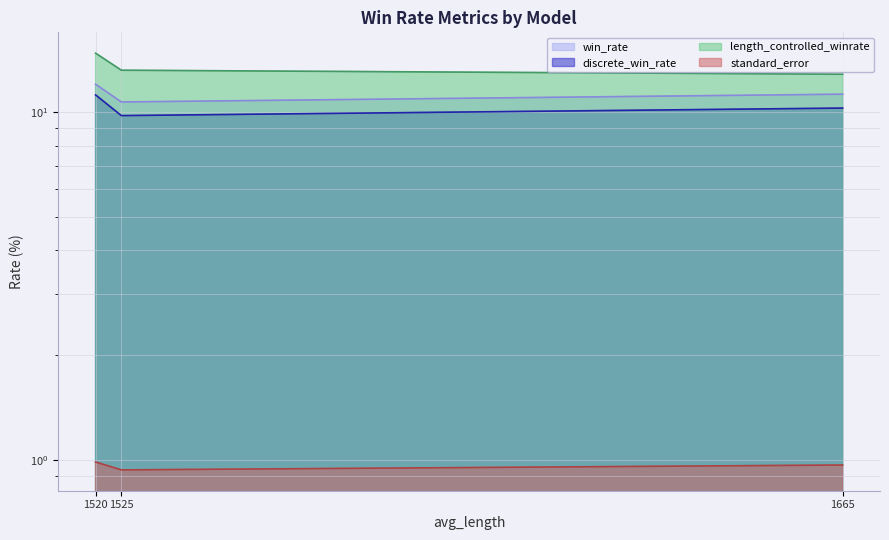

What is the average value of the discrete_win_rate series?

10.4